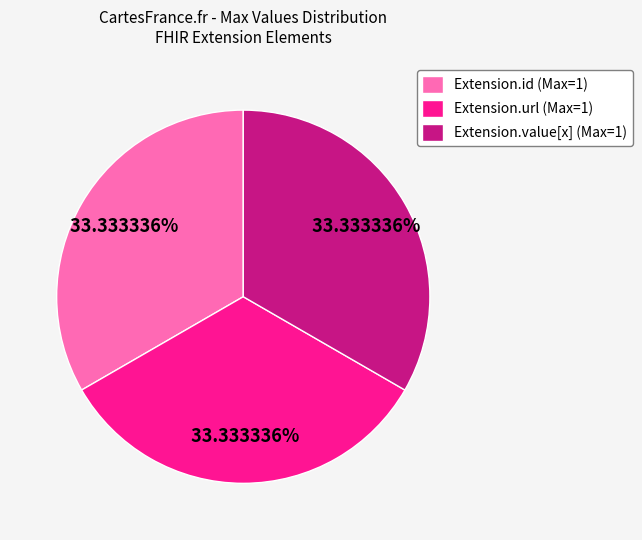

Do Extension.value[x] (Max=1) and Extension.url (Max=1) together represent more than half of the pie?

Yes